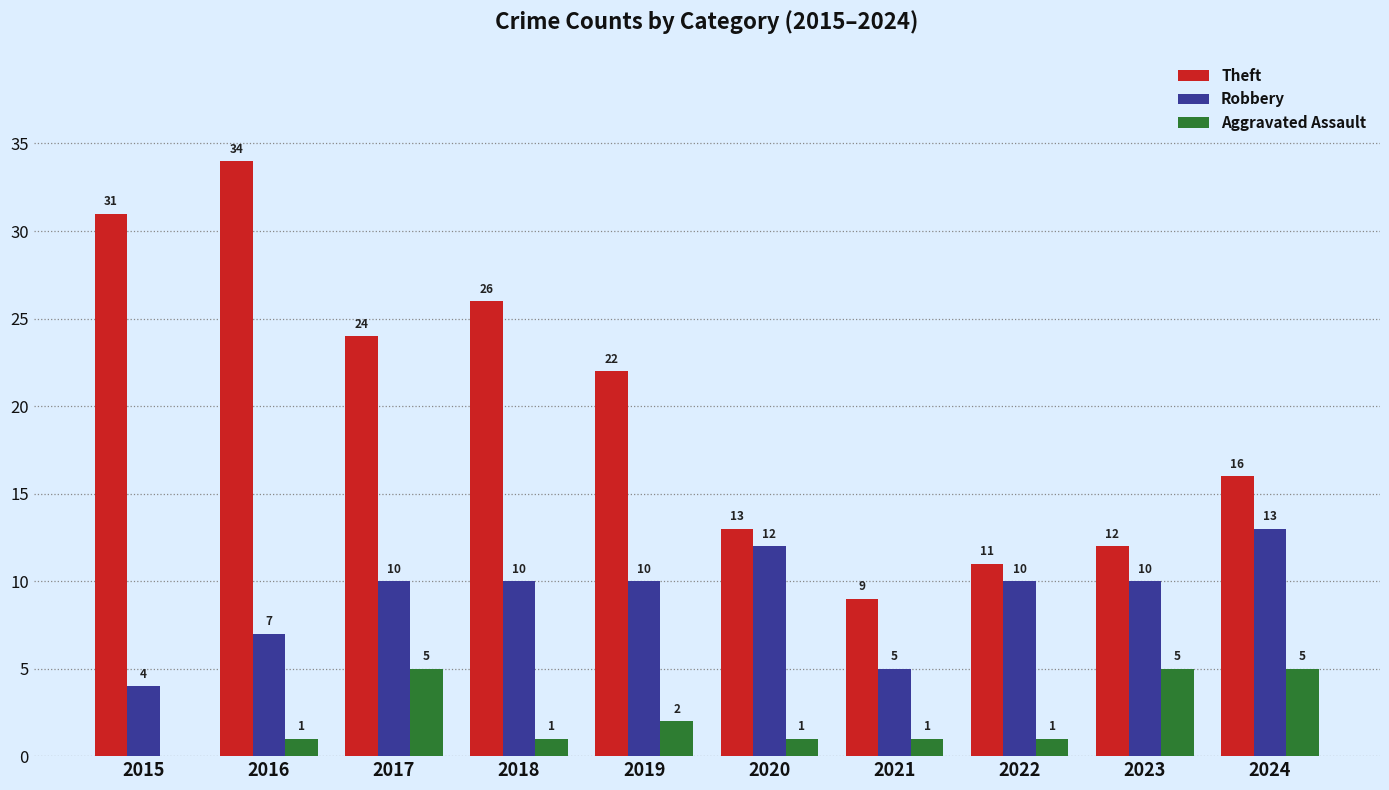

Read the Aggravated Assault value at 2021.

1